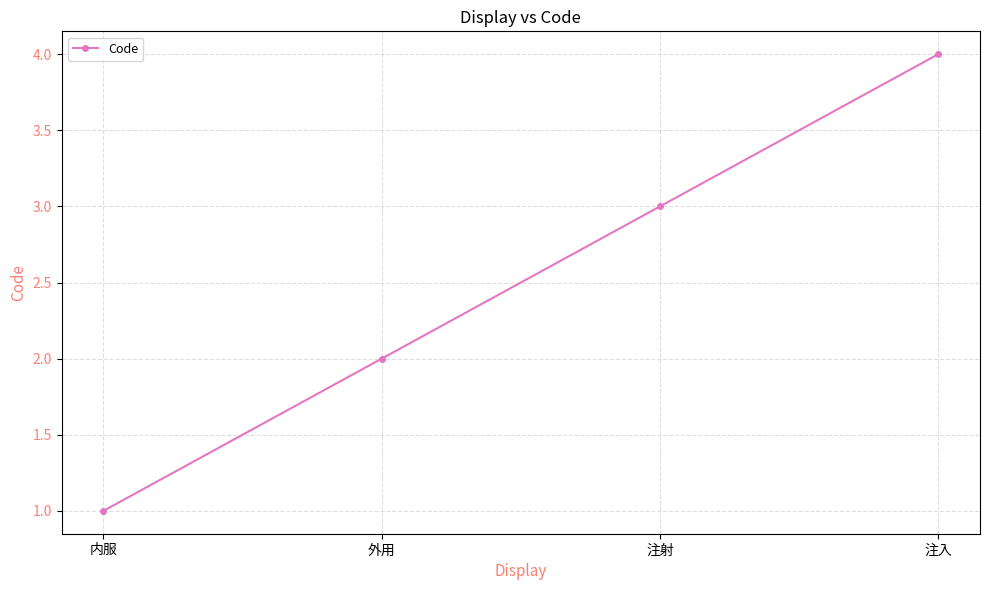

What is the smallest value displayed?

1